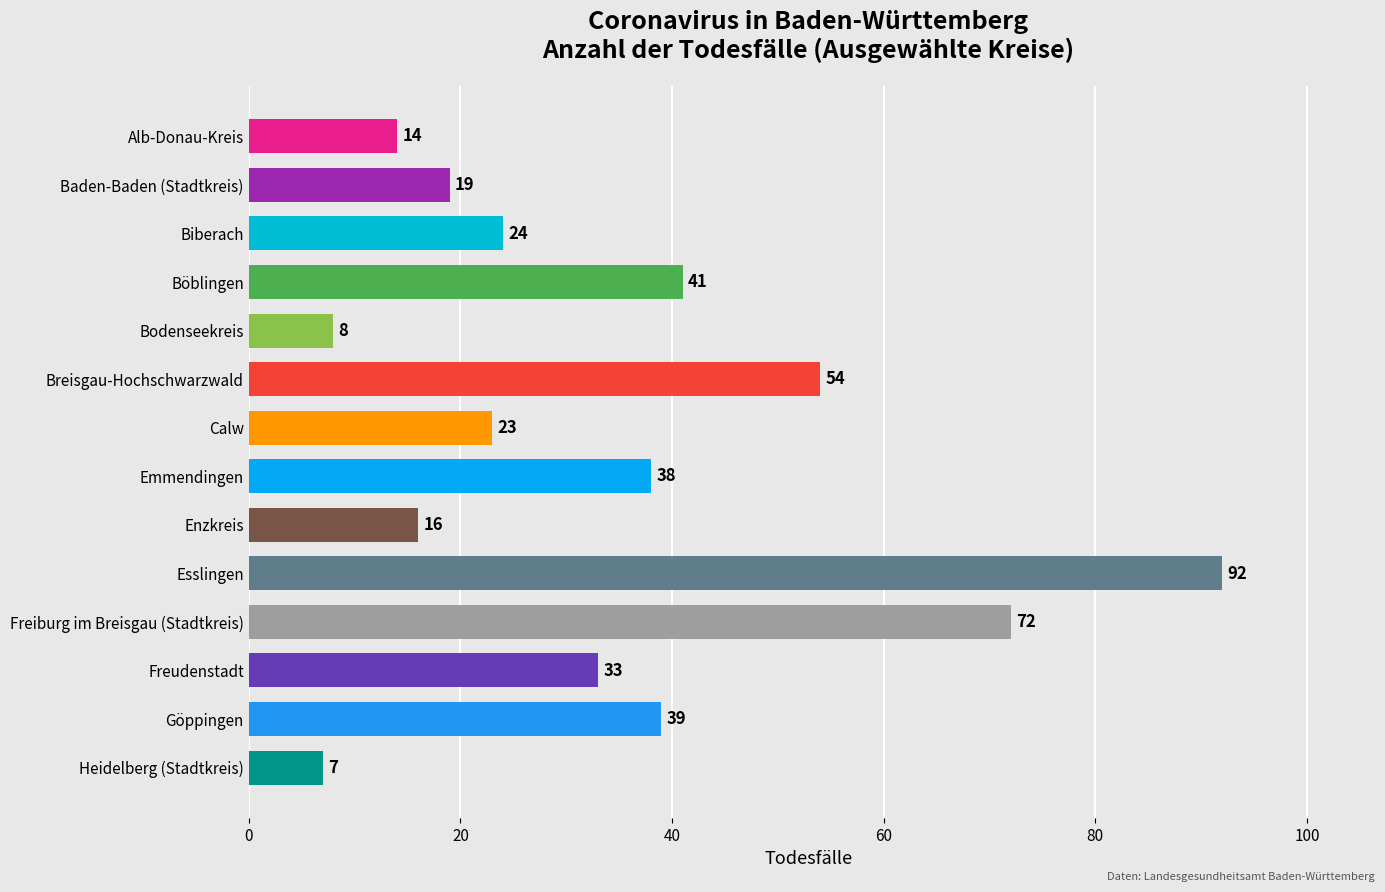

What is the change in value from Breisgau-Hochschwarzwald to Freiburg im Breisgau (Stadtkreis)?

+18